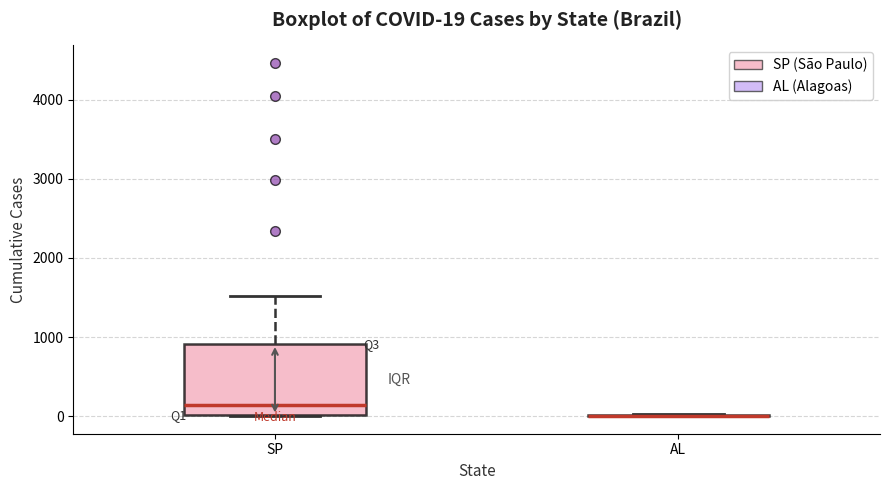

Which box is the tallest, from its lower edge to its upper edge?

SP